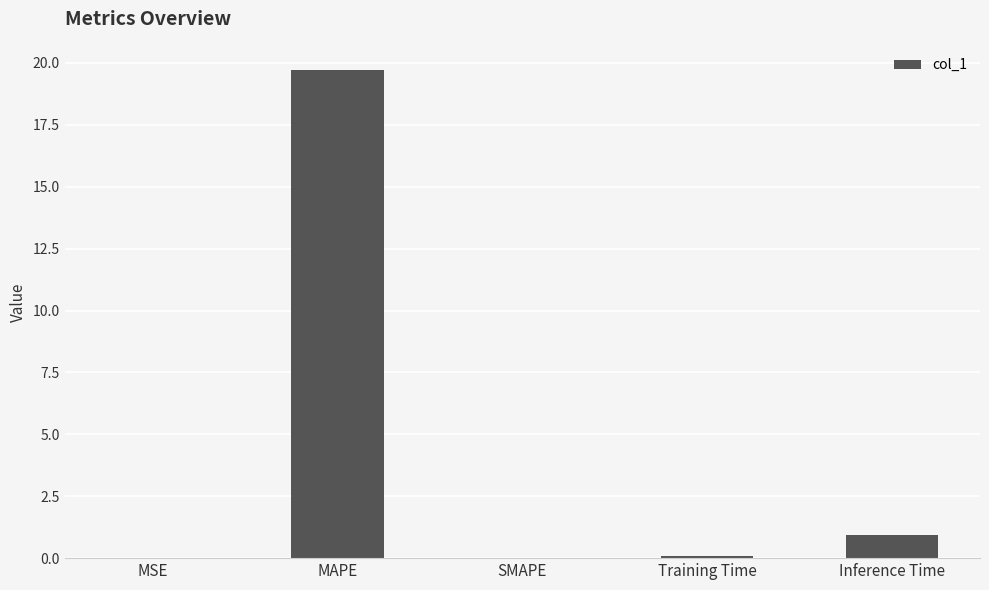

The chart shows a value of 0.1 at Training Time. True or false?

True